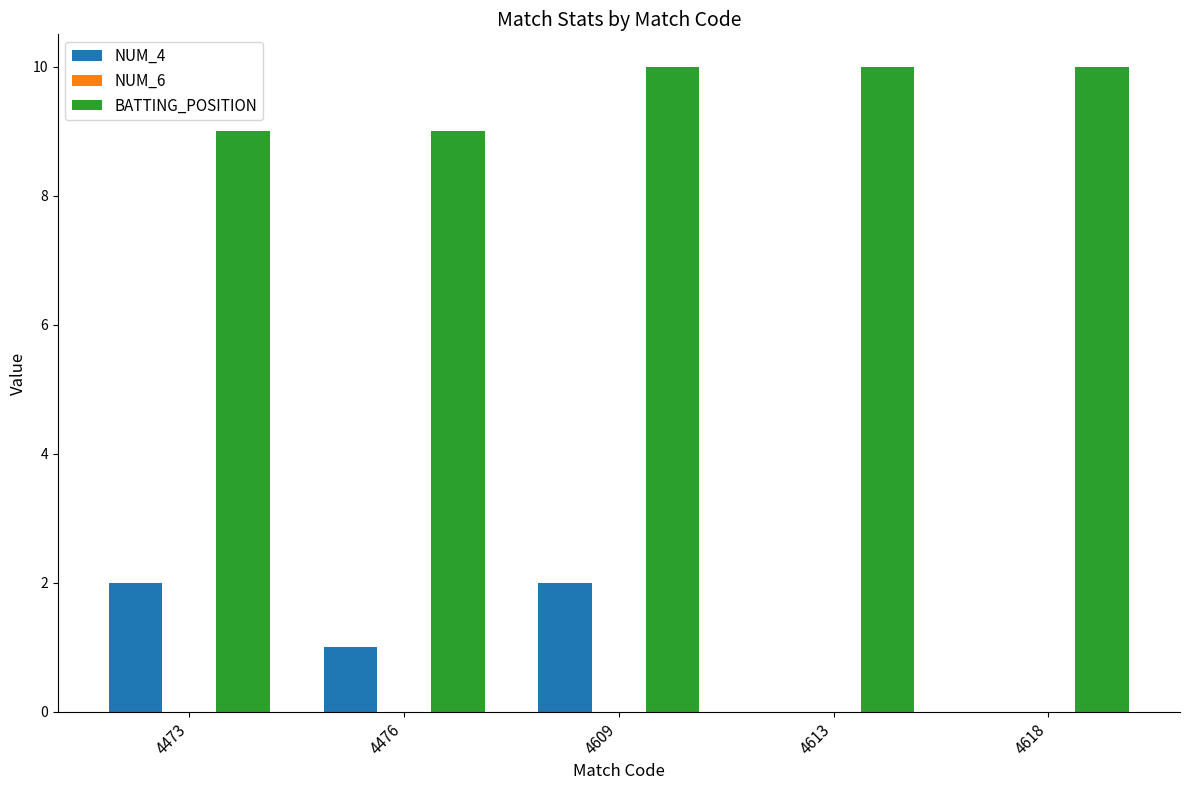

Is it true that NUM_4 equals 2 at 4609?

True